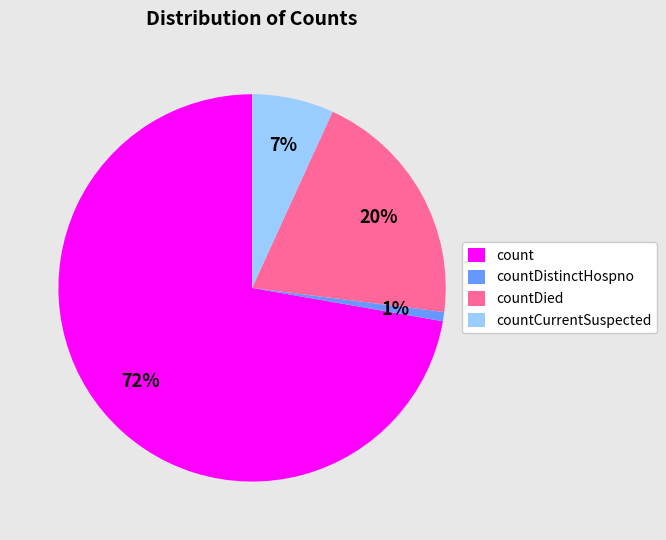

Which has a higher value, countCurrentSuspected or count?

count